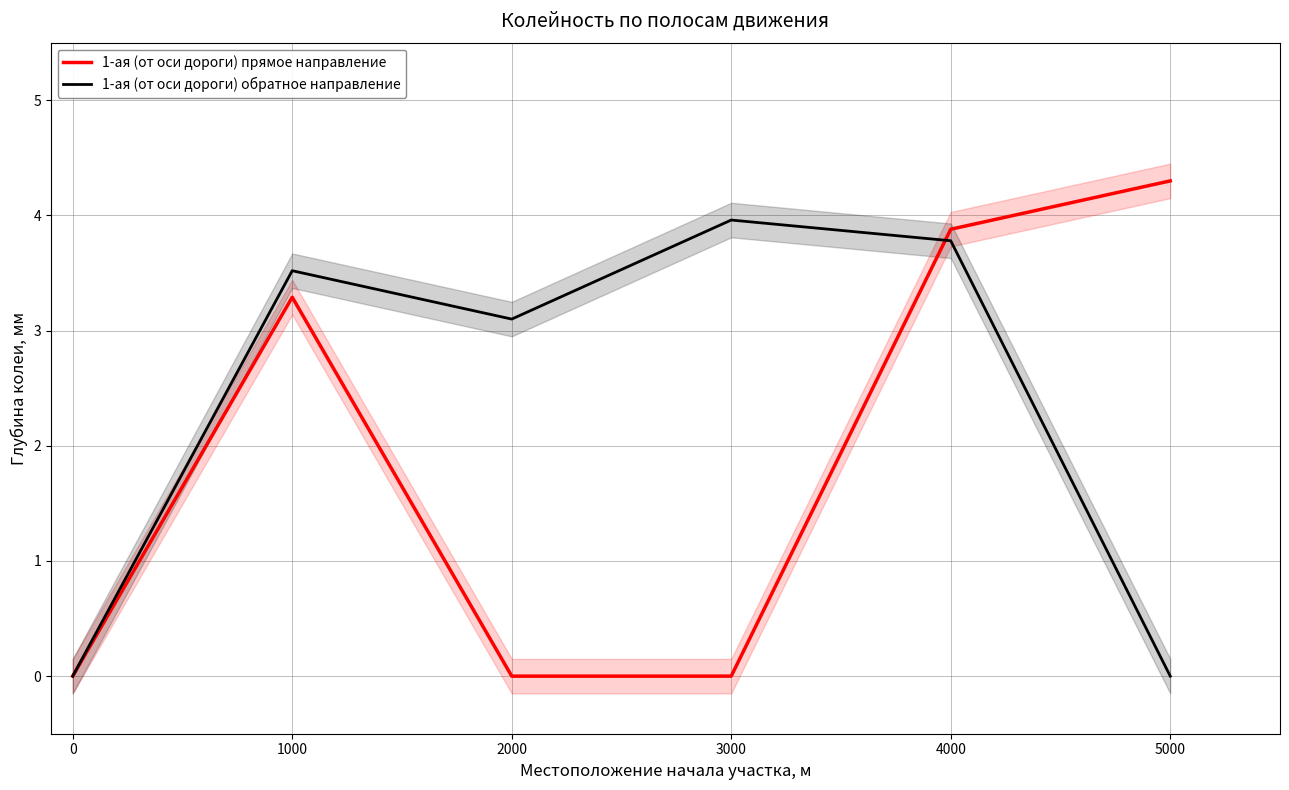

What is the average value of the 1-ая (от оси дороги) обратное направление series?

2.4